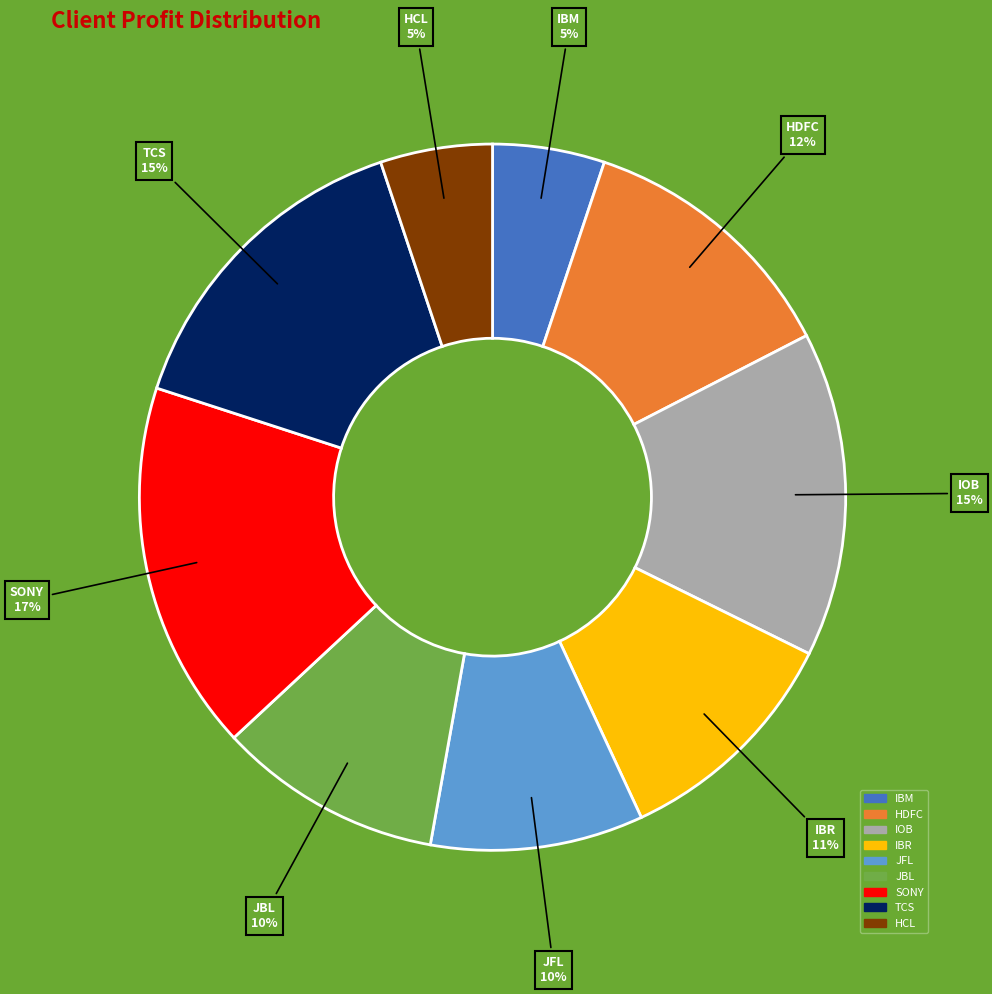

What percentage is the JFL slice, to the nearest percent?

10%